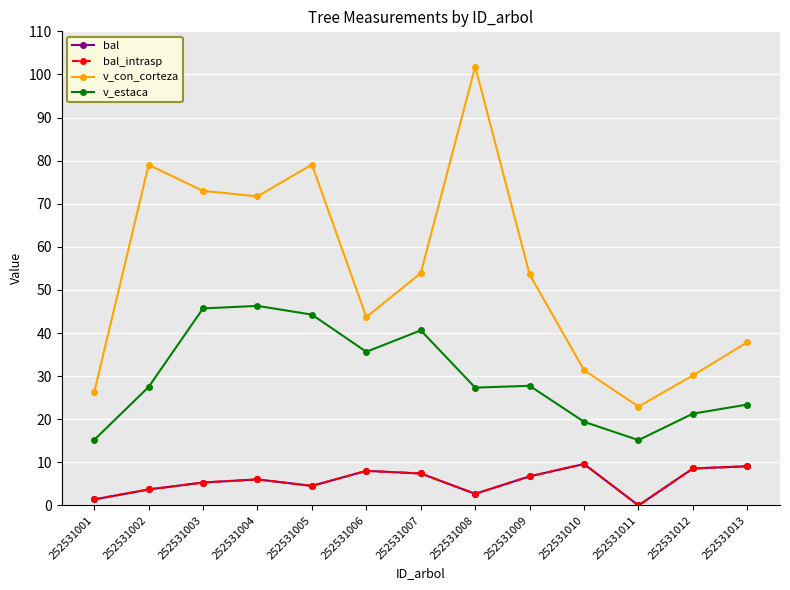

List the series in order of their peak value, lowest first.

bal, bal_intrasp, v_estaca, v_con_corteza